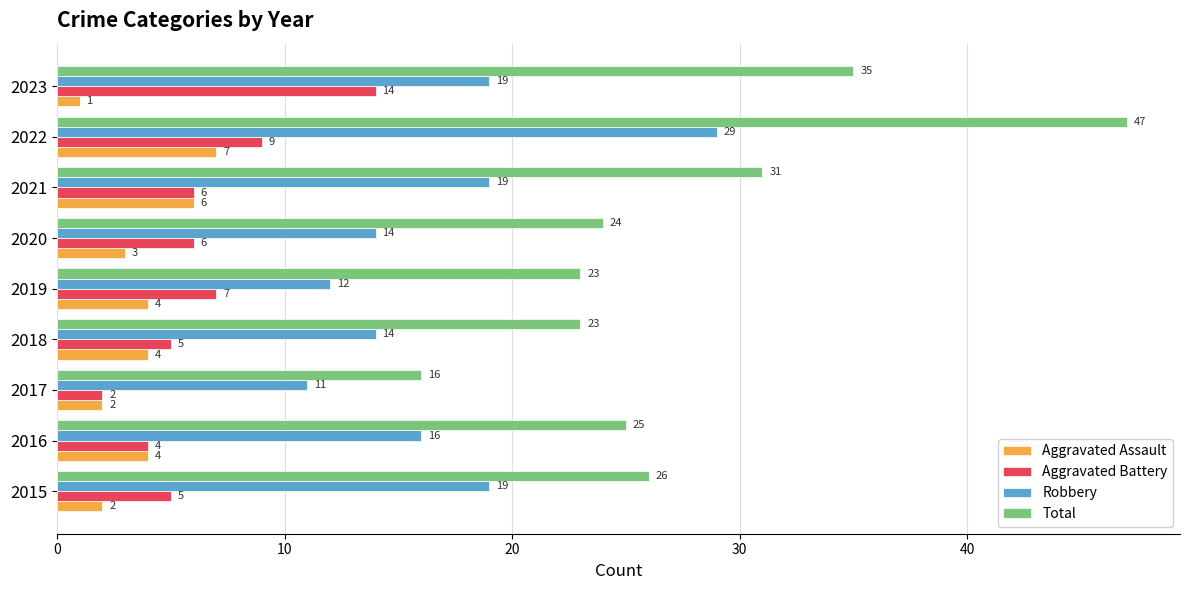

At which label is Total closest to 31?

2021